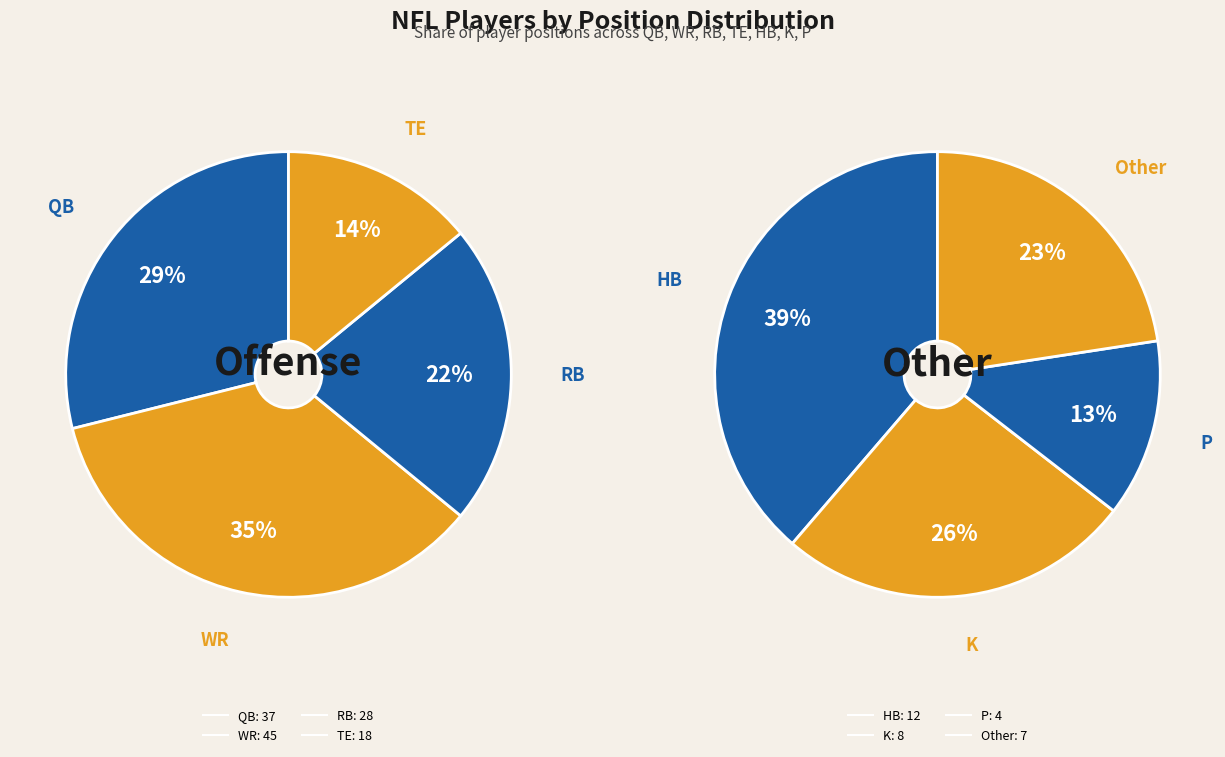

Which slice is the smallest?

P